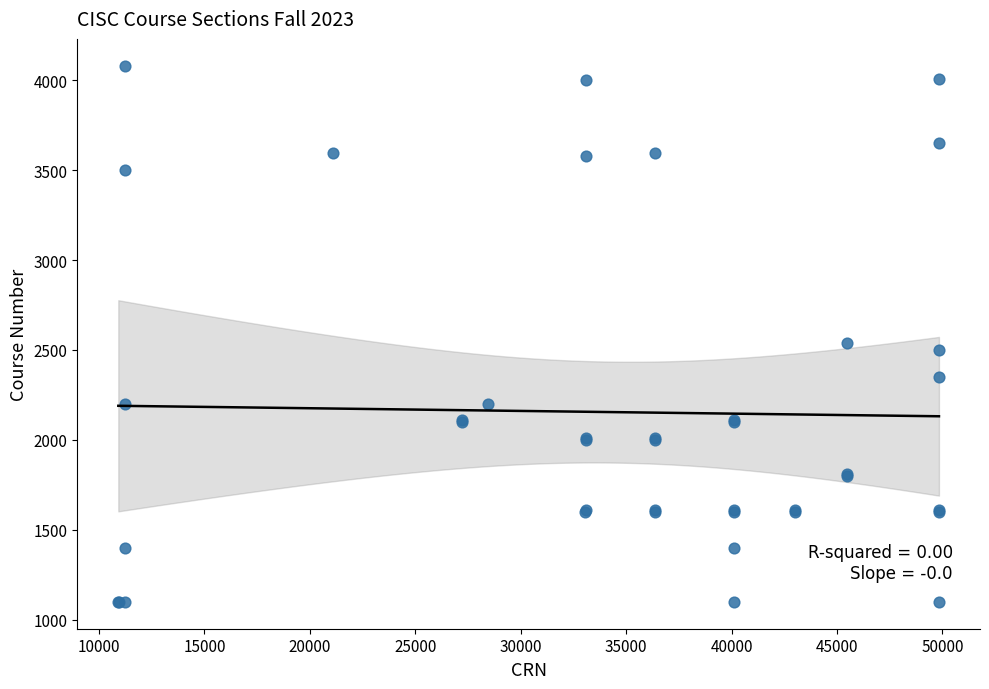

What Y value in the scatter plot is closest to 2590?

2540